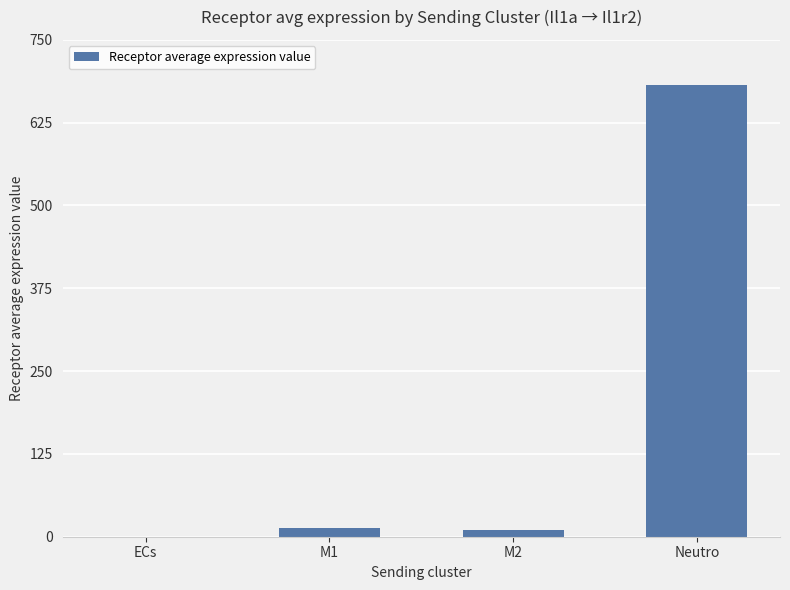

Which label corresponds to the largest value in the chart?

Neutro